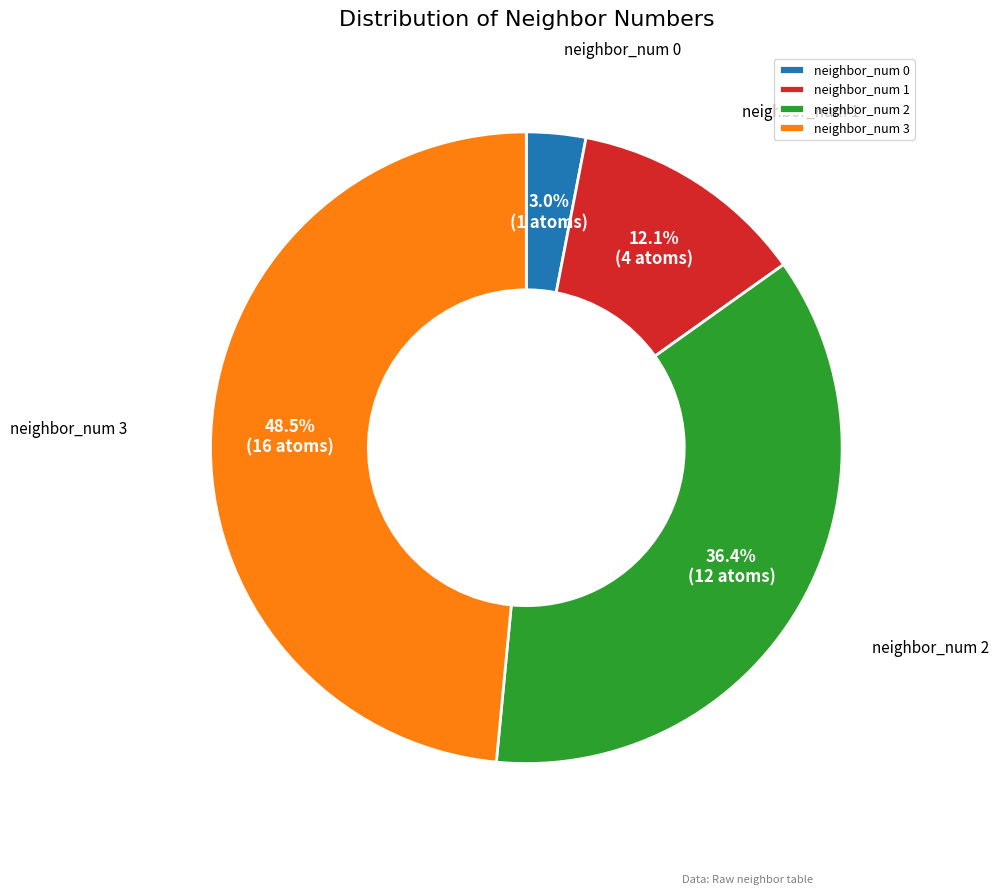

To the nearest percent, what percentage of the pie is neighbor_num 1?

12%